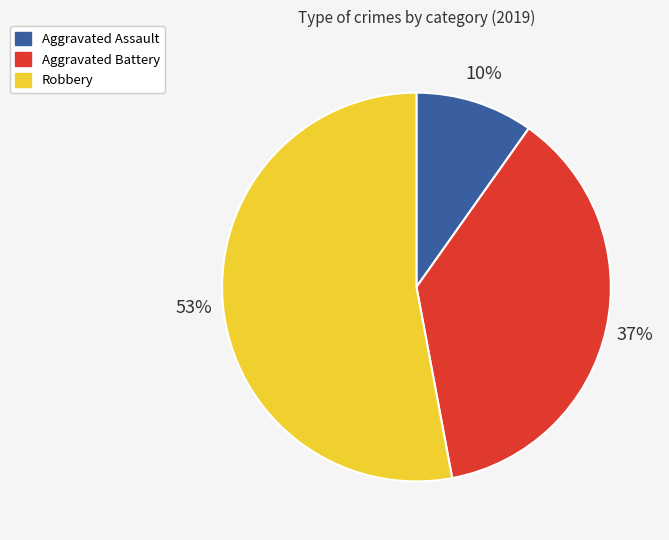

Which slice is the largest?

Robbery